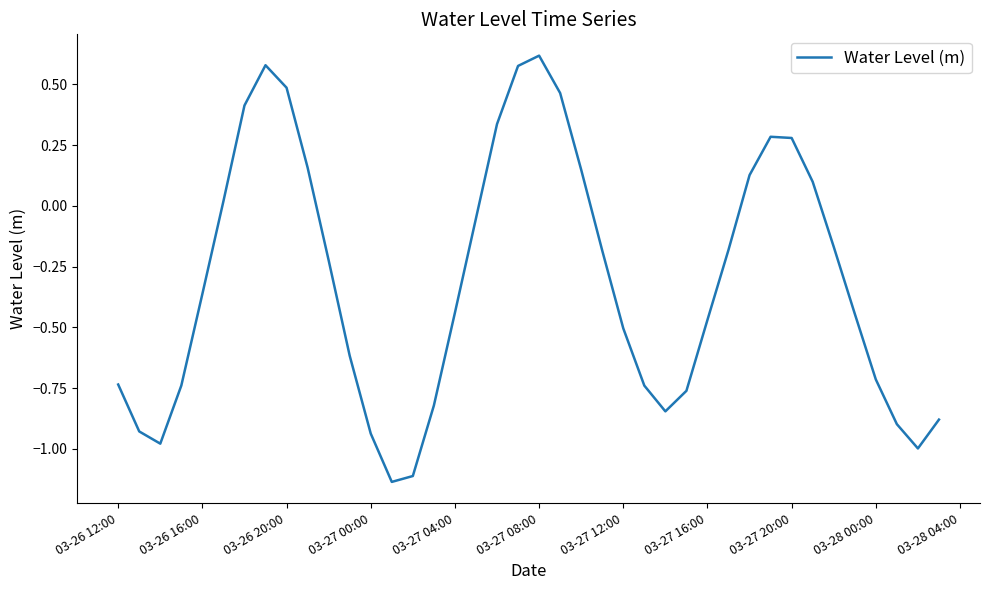

How many positive values are there?

14